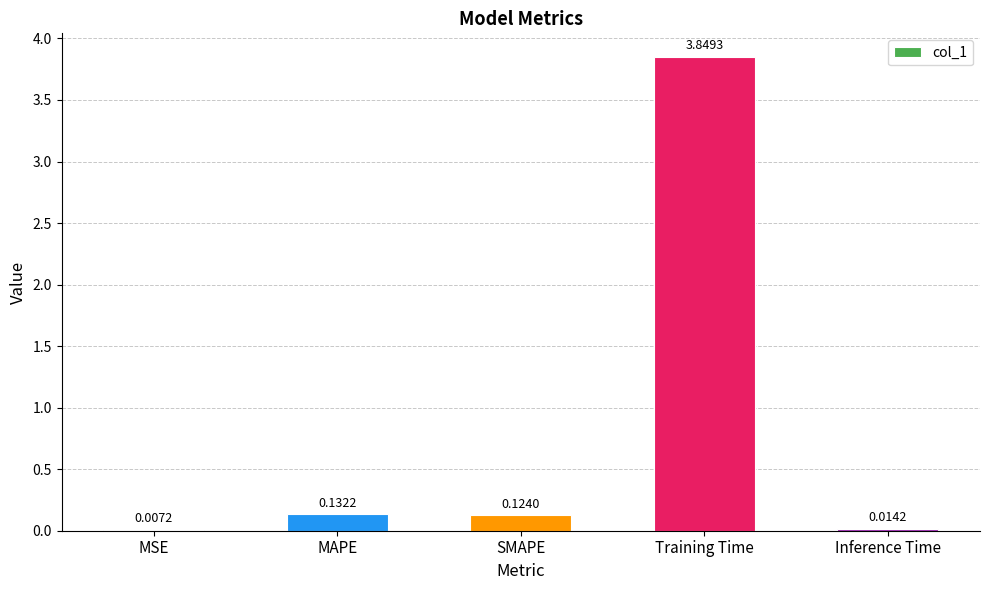

What is the sum of all values?

4.1